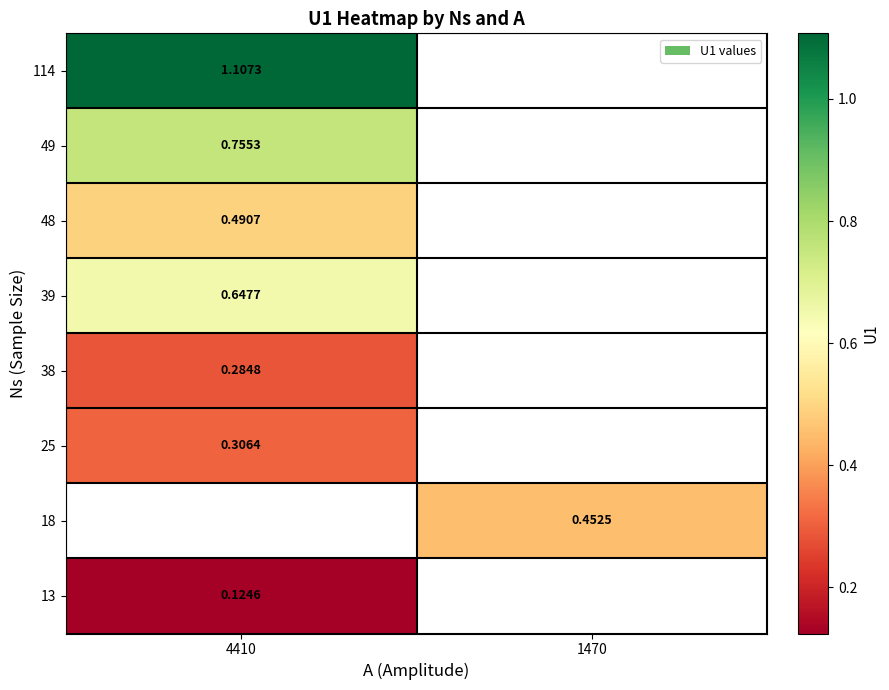

The value of 114 at 4410 is 0.6. True or false?

False